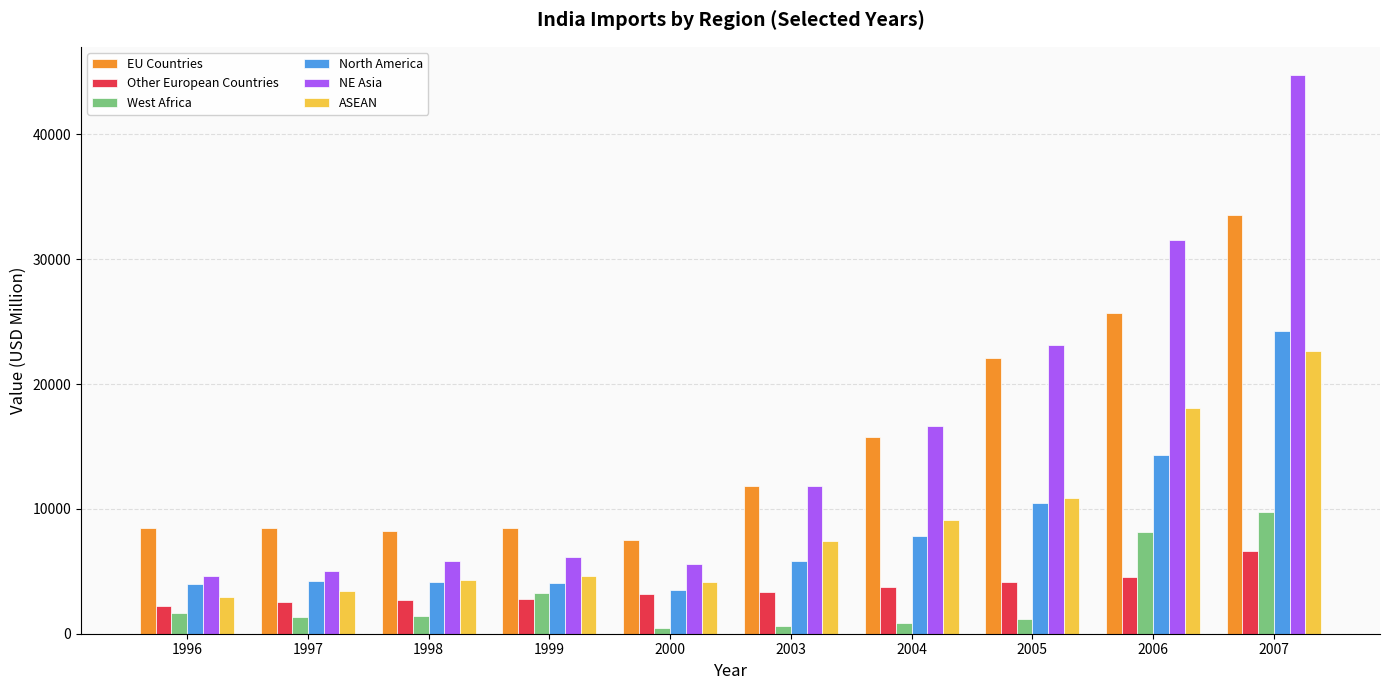

What is the sum of the North America values at 1997 and 2006?

18524.0